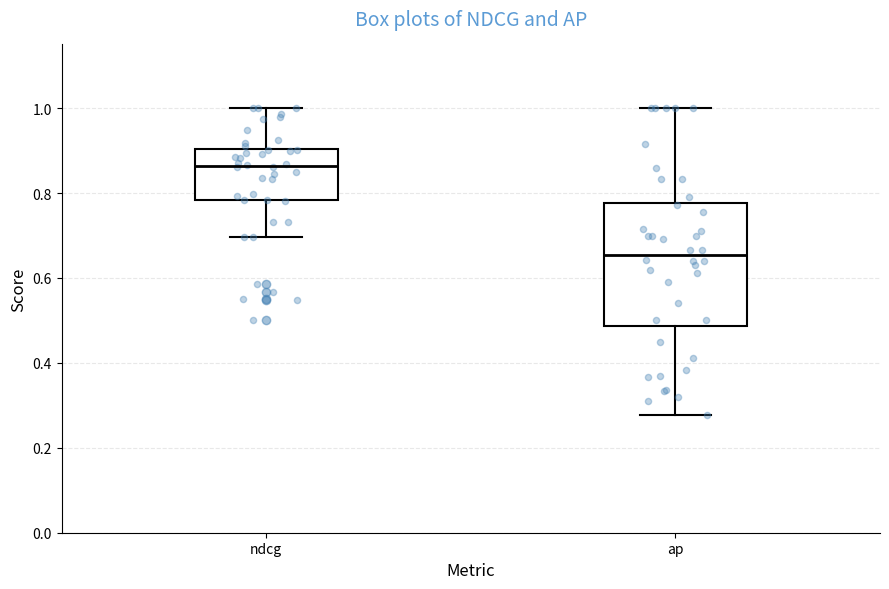

Which box's median line is the lowest?

ap